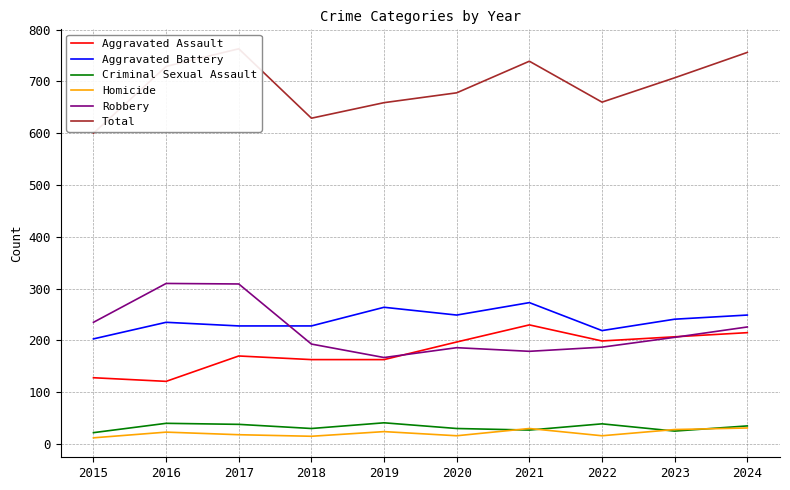

What is the spread (max minus min) of values at 2022?

644